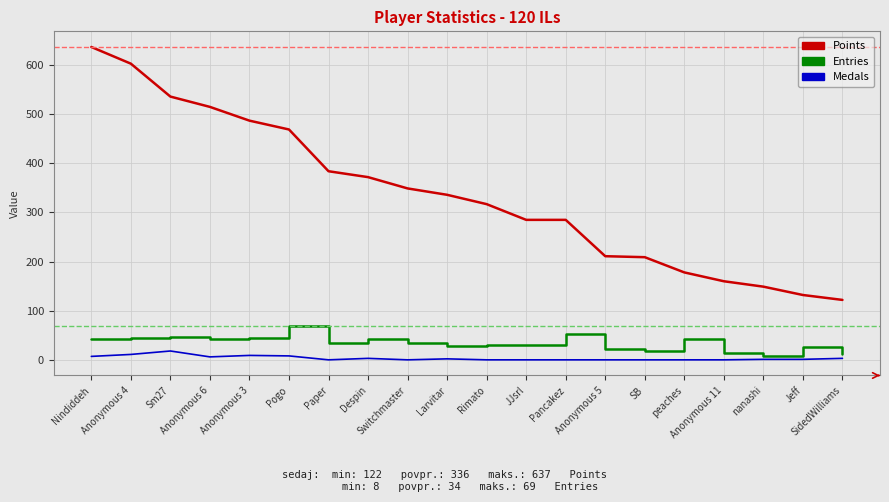

True or false: Entries has a value of 84 at Pancakez.

False